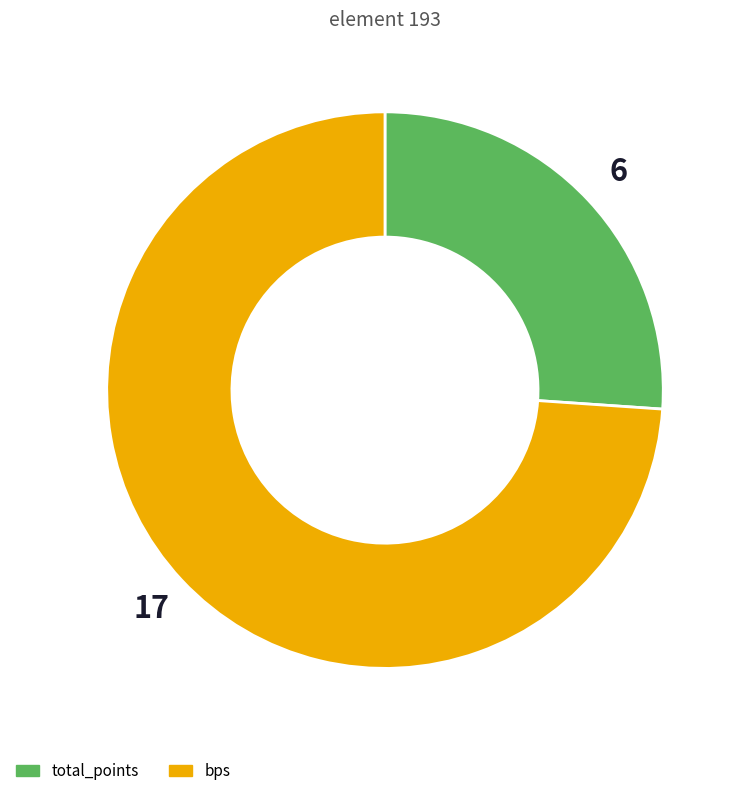

How many slices are in this pie chart?

2